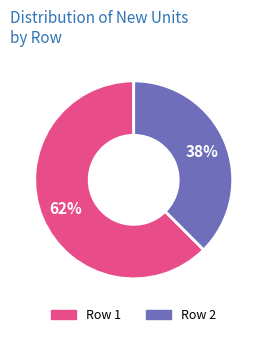

To the nearest percent, what is the average slice percentage?

50%